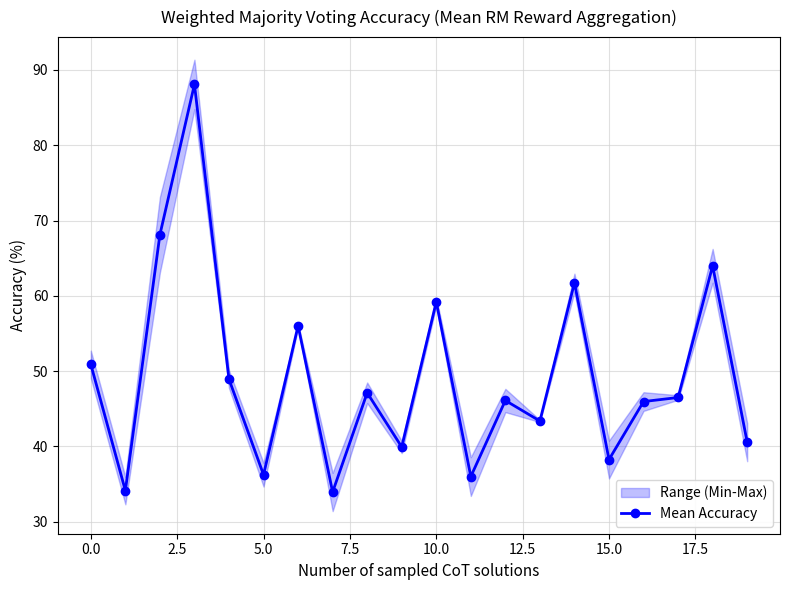

True or false: Mean Accuracy has more than 0 interior local peaks.

True